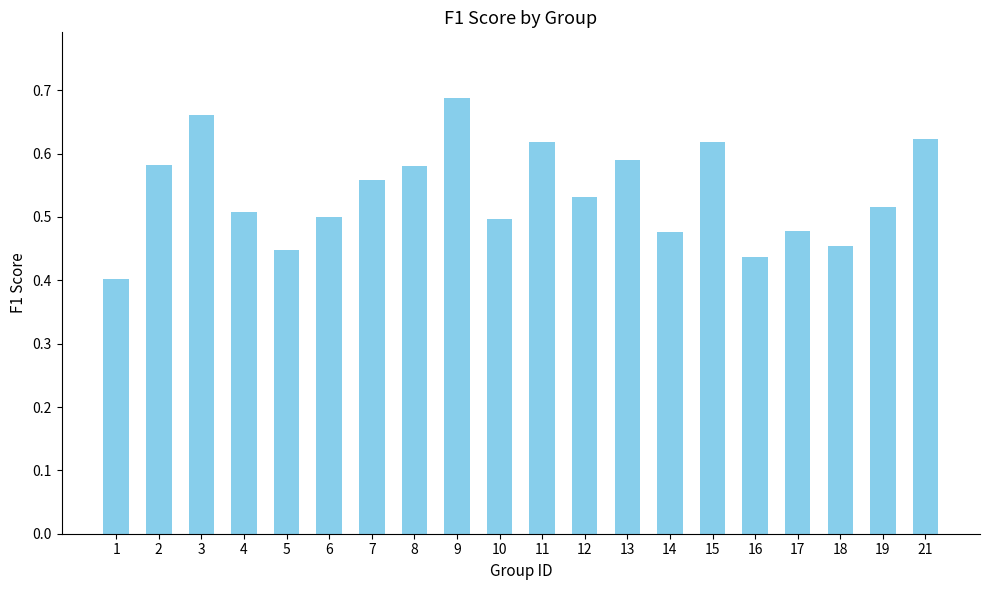

What is the change in value from 7 to 14?

-0.1